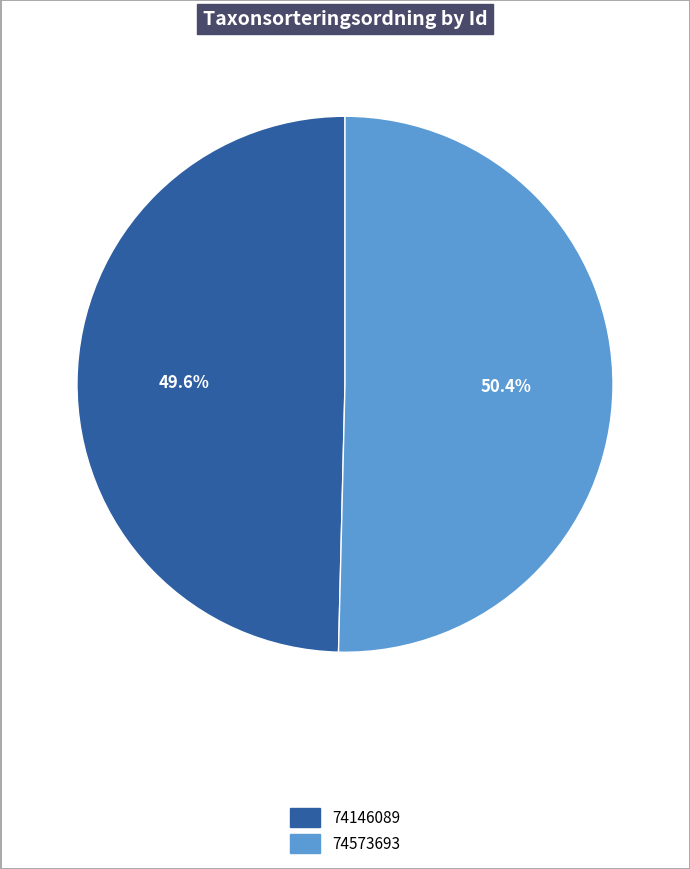

Is there any slice that represents more than half of the pie?

Yes